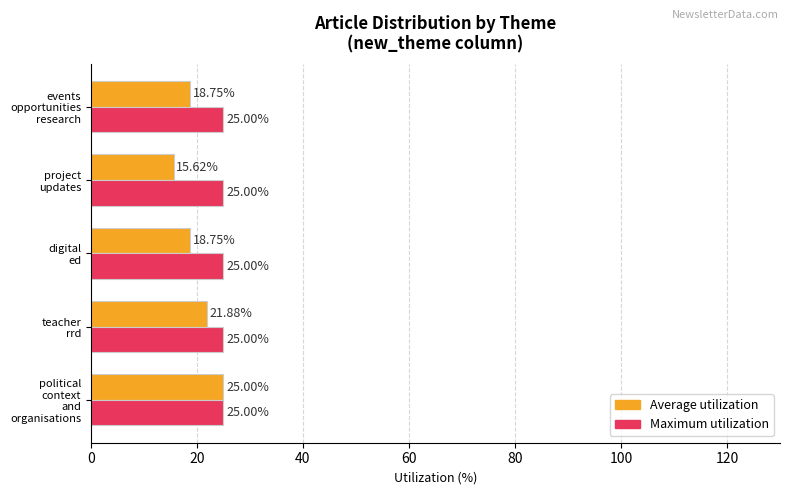

What is the average value of the Average utilization series?

20.0